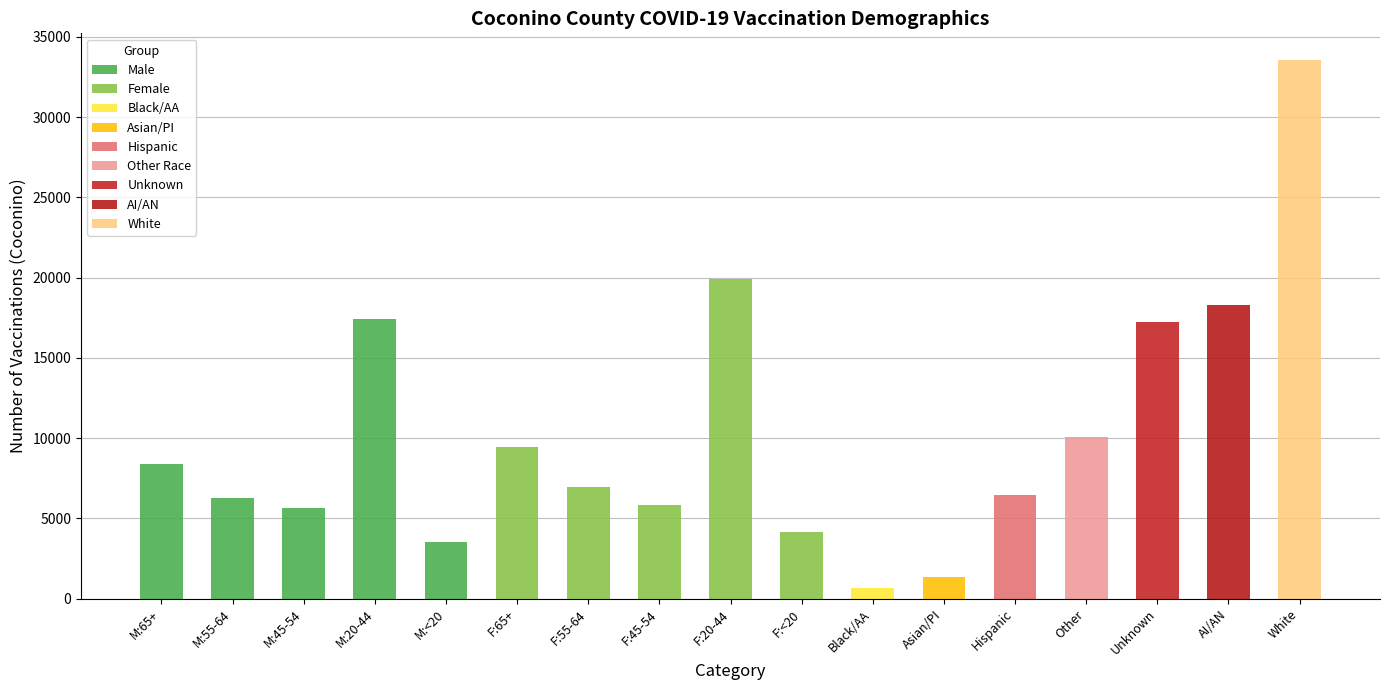

How many values in the Female series exceed 6969?

2